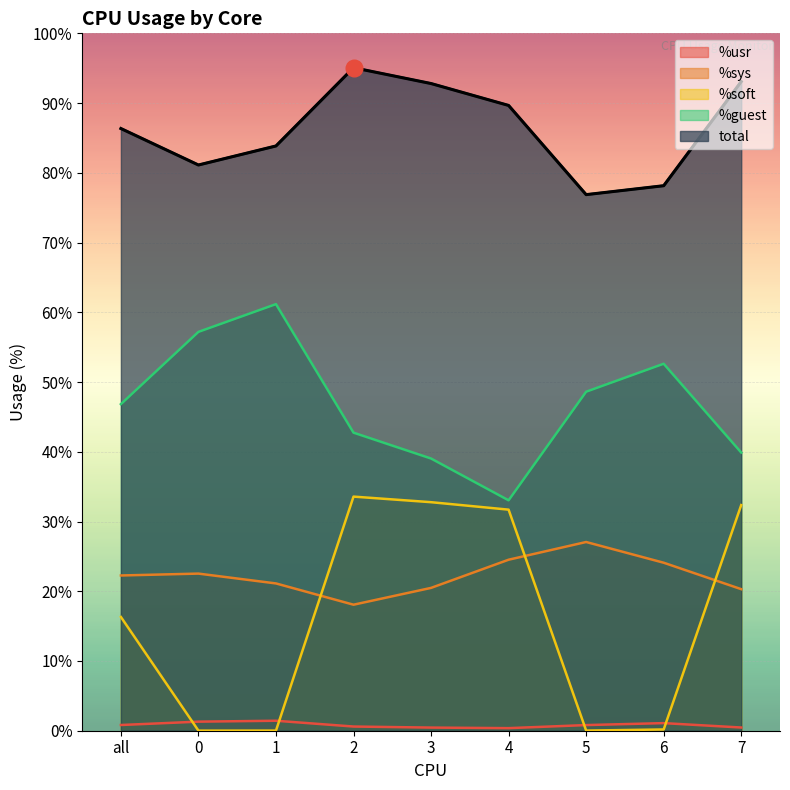

What is the spread (max minus min) of values at 4?

89.3